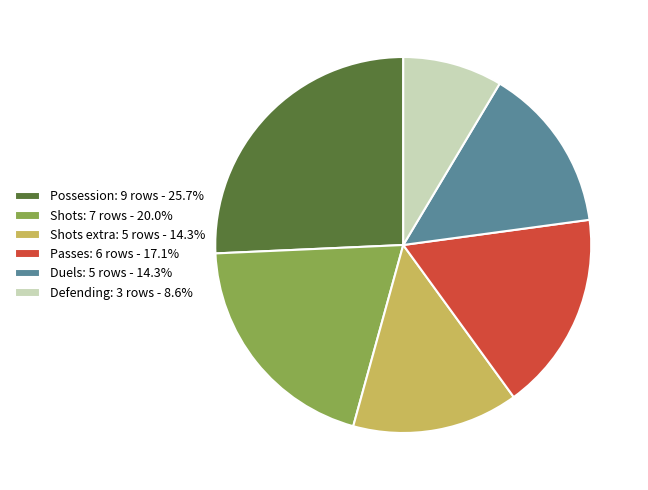

Does Passes: 6 rows - 17.1% represent more than half of the total?

No